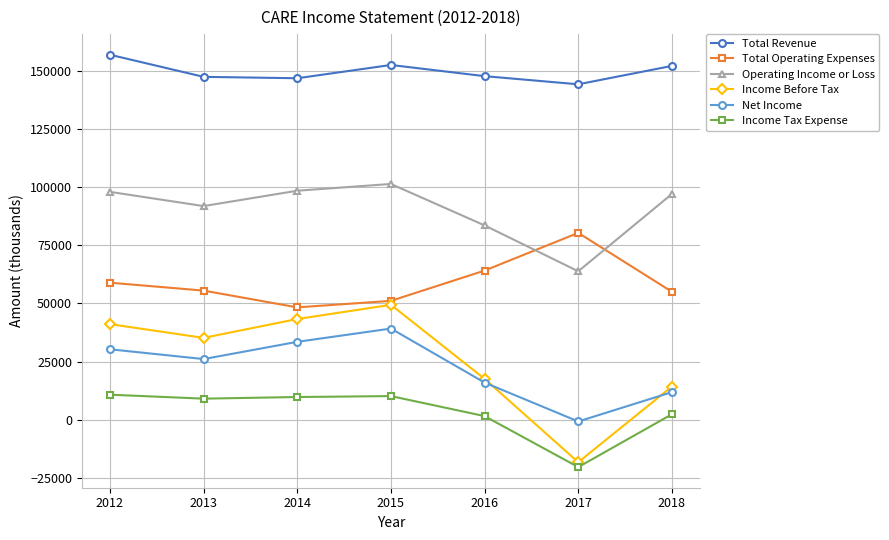

At which category does the chart reach its peak across all series?

2012